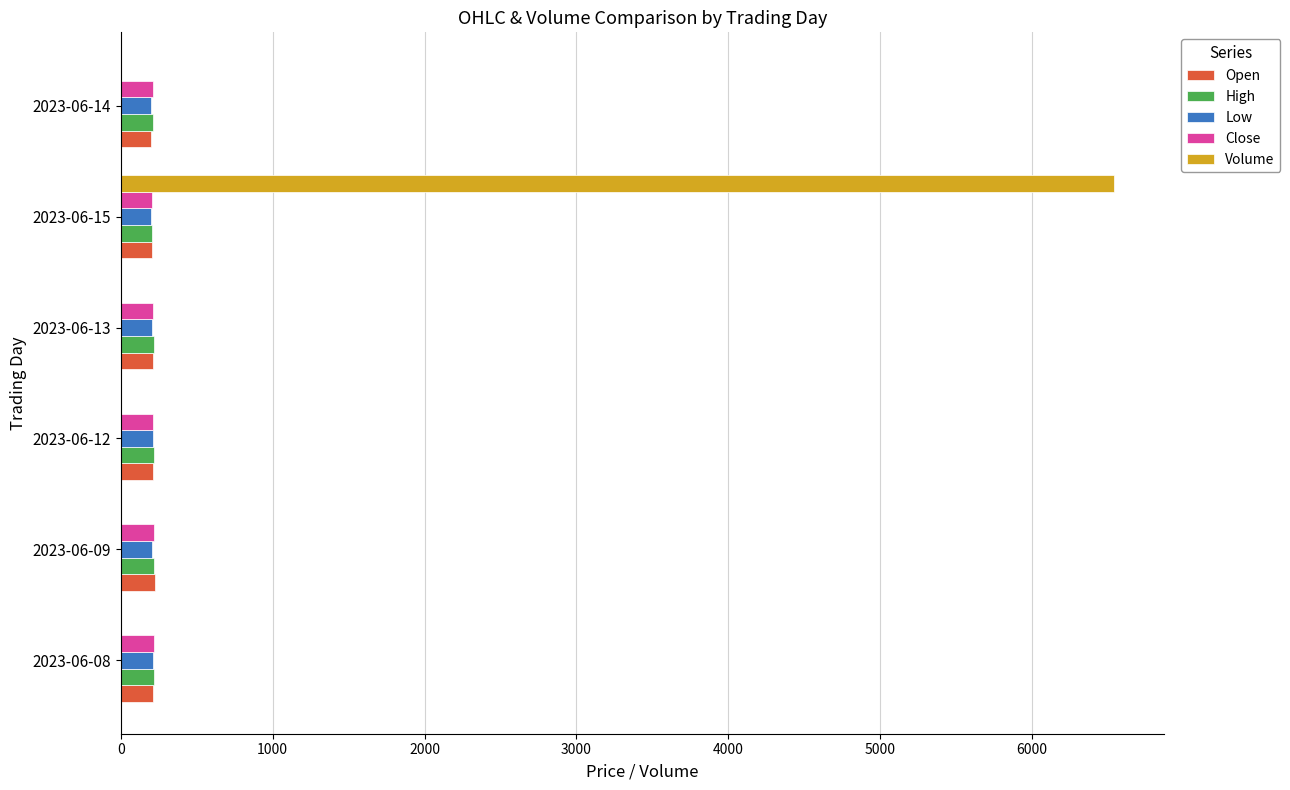

What is the total value across all series at 2023-06-09?

863.2